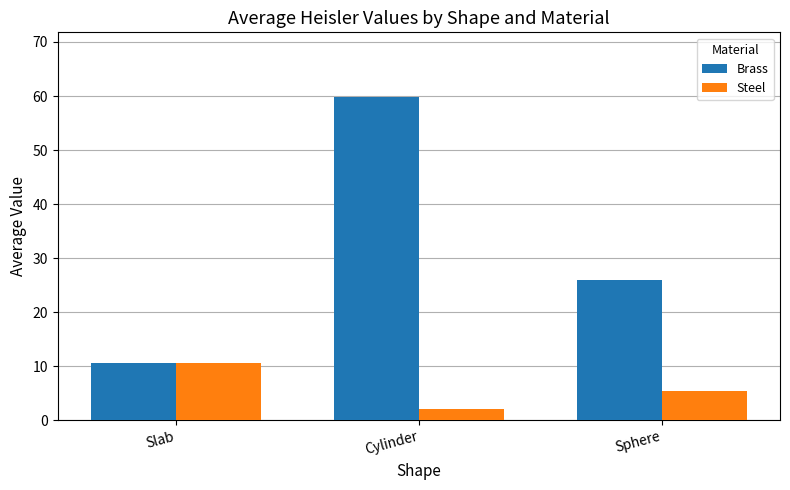

Which category has the lowest value in the Brass series?

Slab